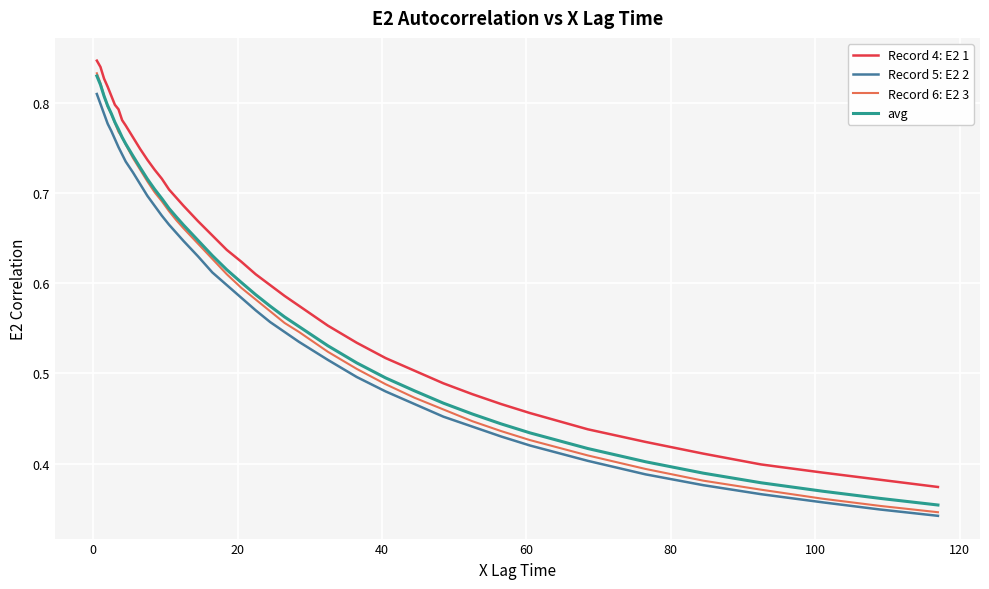

Which series has the widest spread of values?

Record 6: E2 3